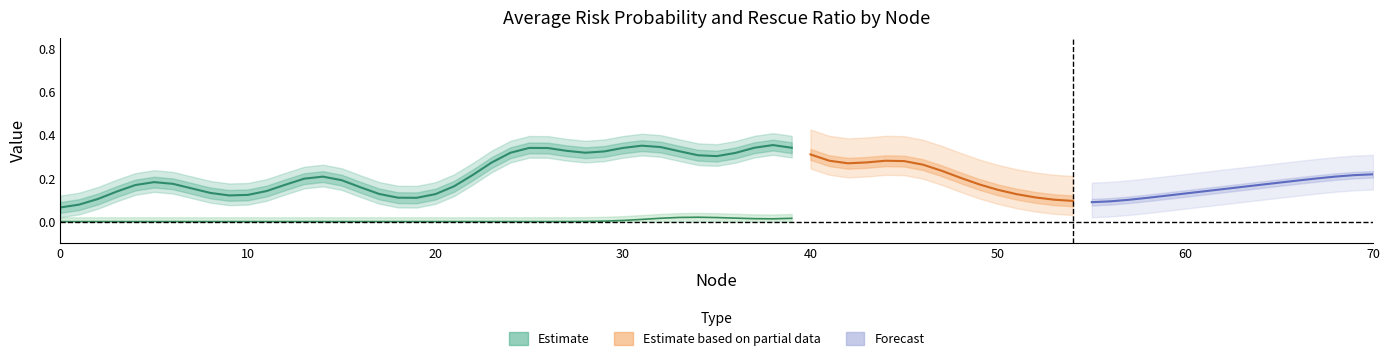

What is the sum of all Average Risk Probability values?

8.9